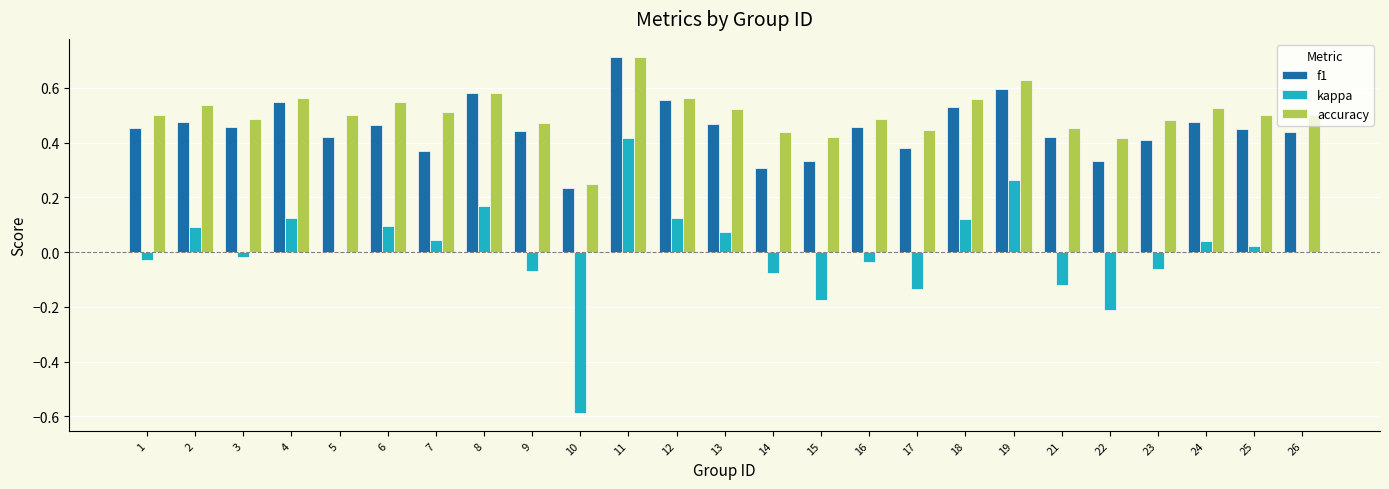

What is the greatest value displayed?

0.7